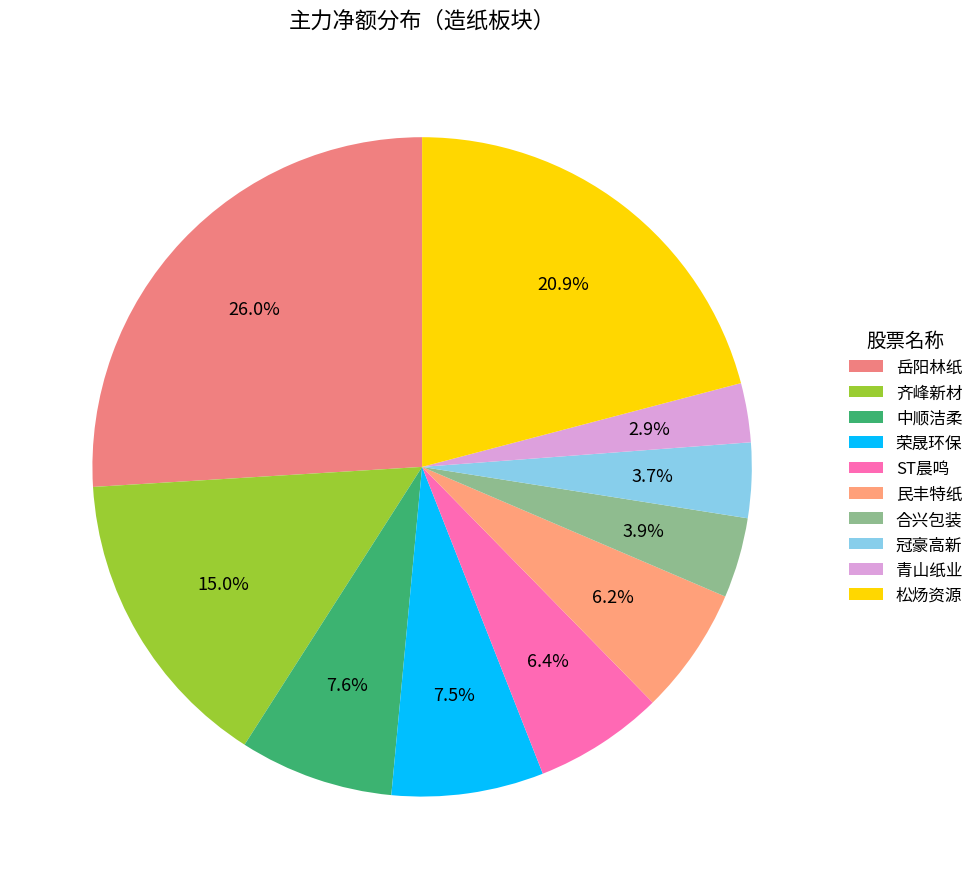

Is 荣晟环保 the majority of the pie?

No